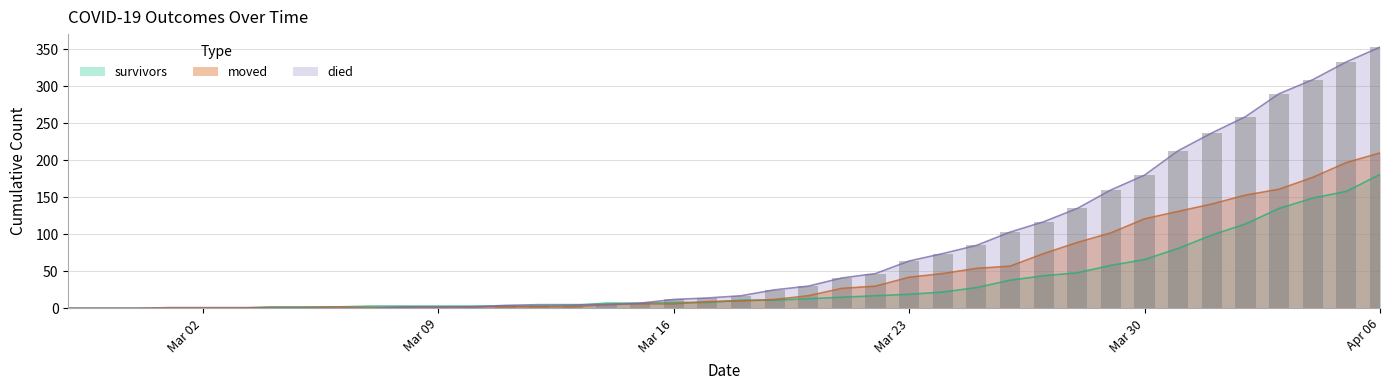

Is the value of moved at Mar 30 greater than the value of died at Mar 16?

Yes